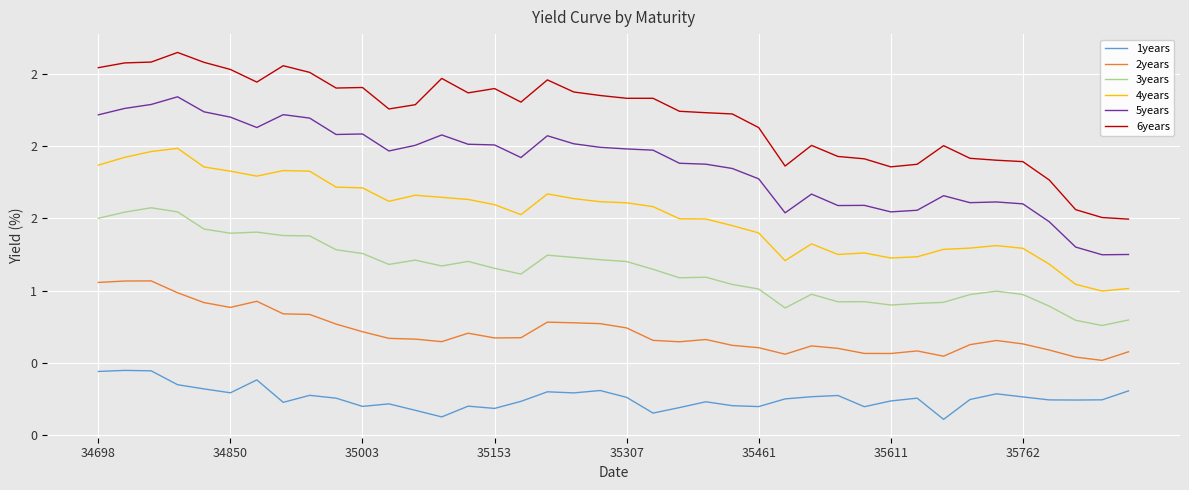

Does the chart display data point markers on the line(s)?

No